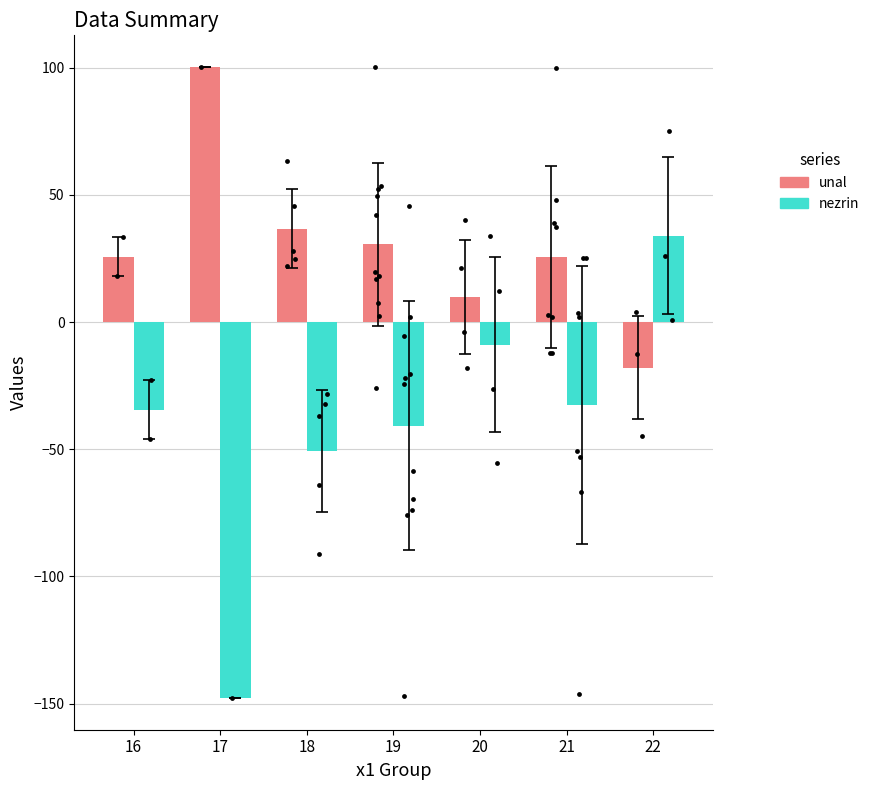

What are all the series names shown in the legend?

unal, nezrin